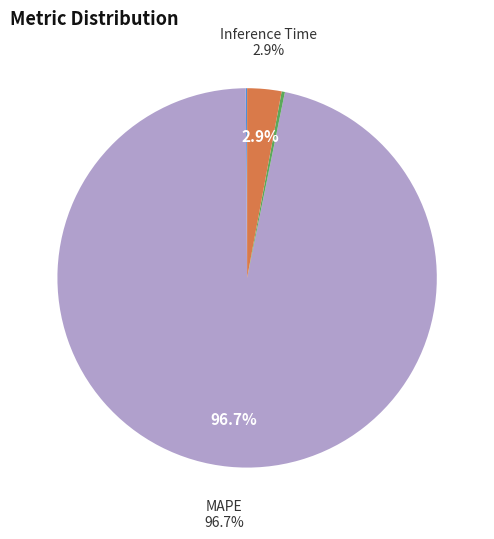

Which slice is the largest?

MAPE